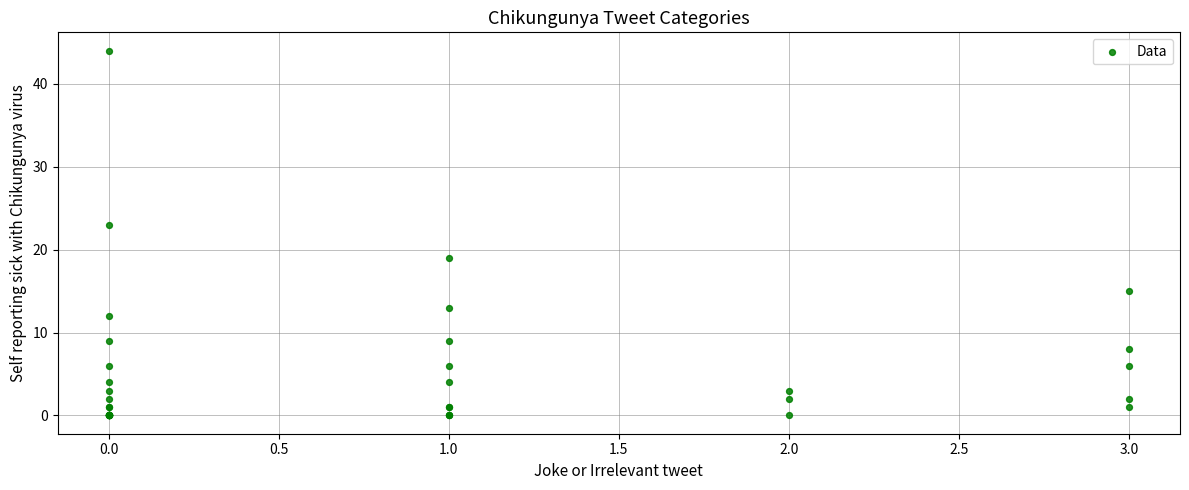

What Y value in the scatter plot is closest to 22?

23